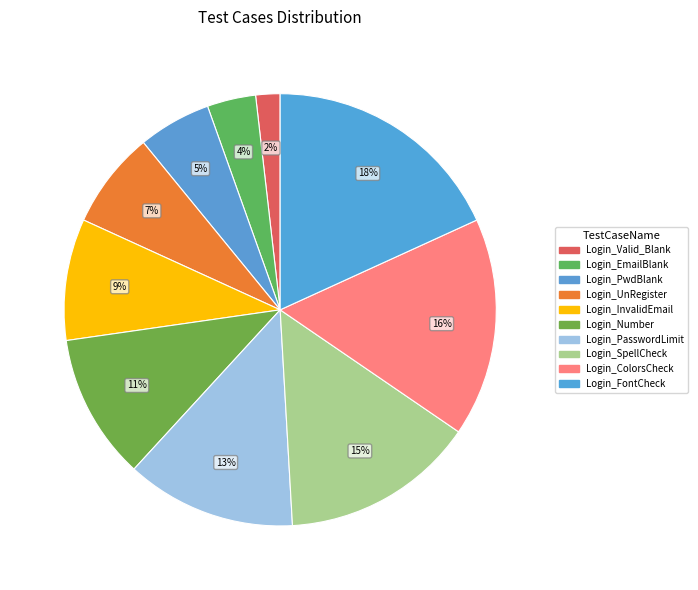

To the nearest percent, what is the difference between the largest and smallest slice percentages?

16%